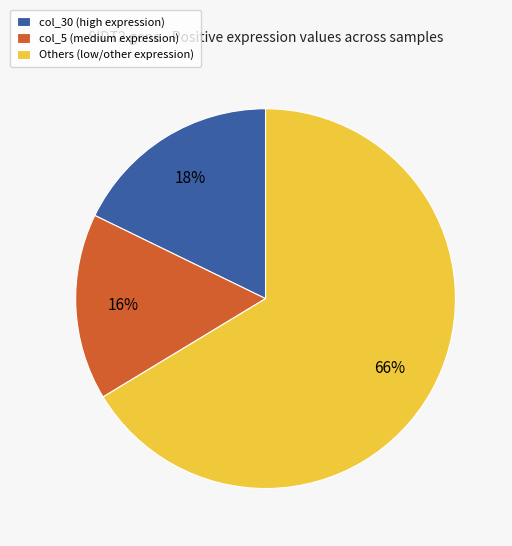

What is the largest slice in the pie chart?

Others (low/other expression)